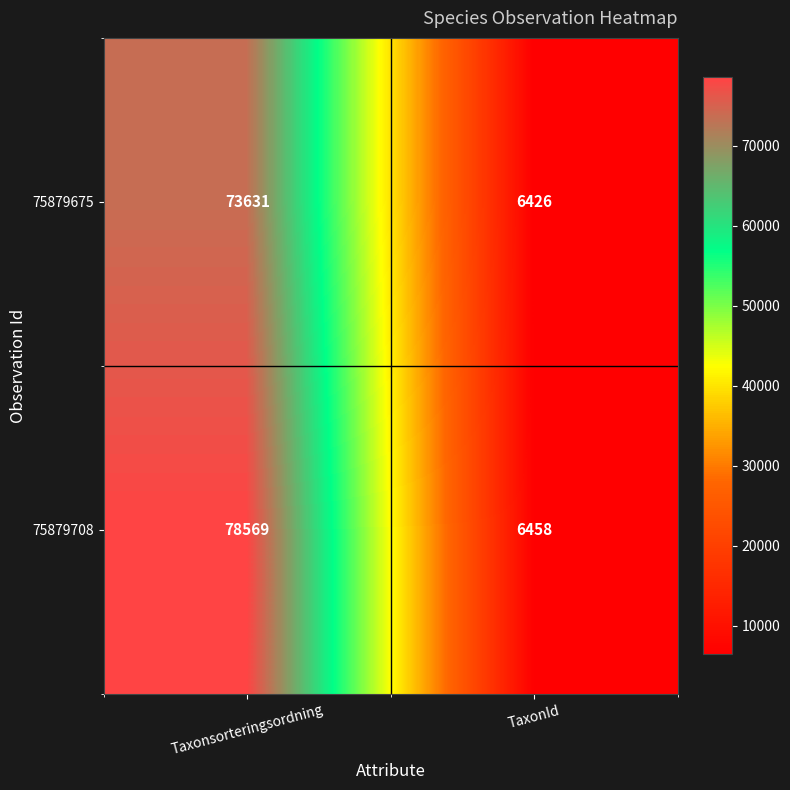

The 75879675 series shows 73631 at Taxonsorteringsordning. True or false?

True